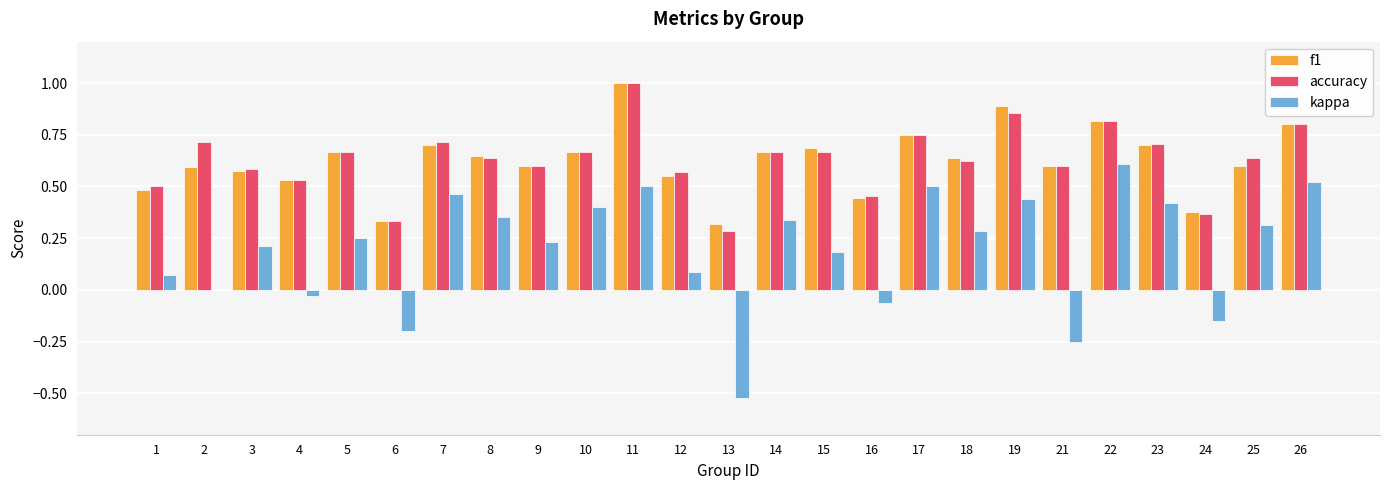

Which category has the highest value in the accuracy series?

11